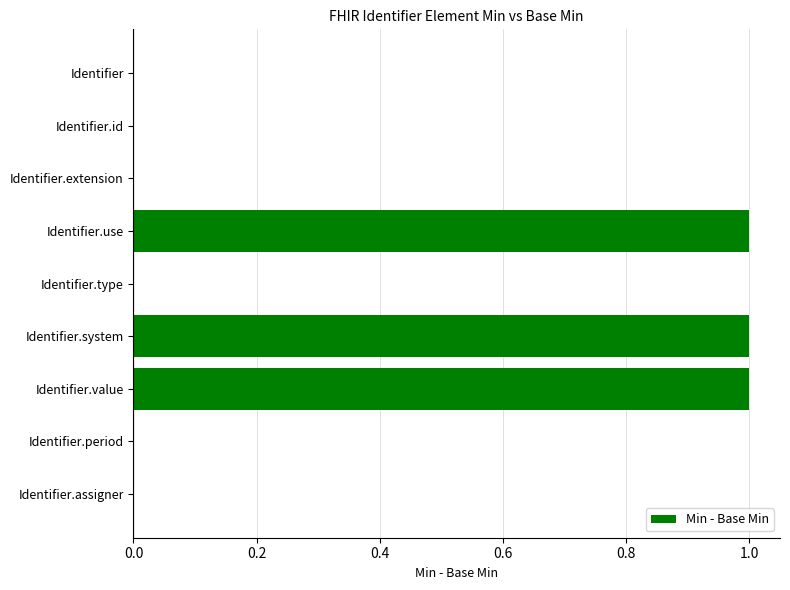

What is the sum of all values?

3